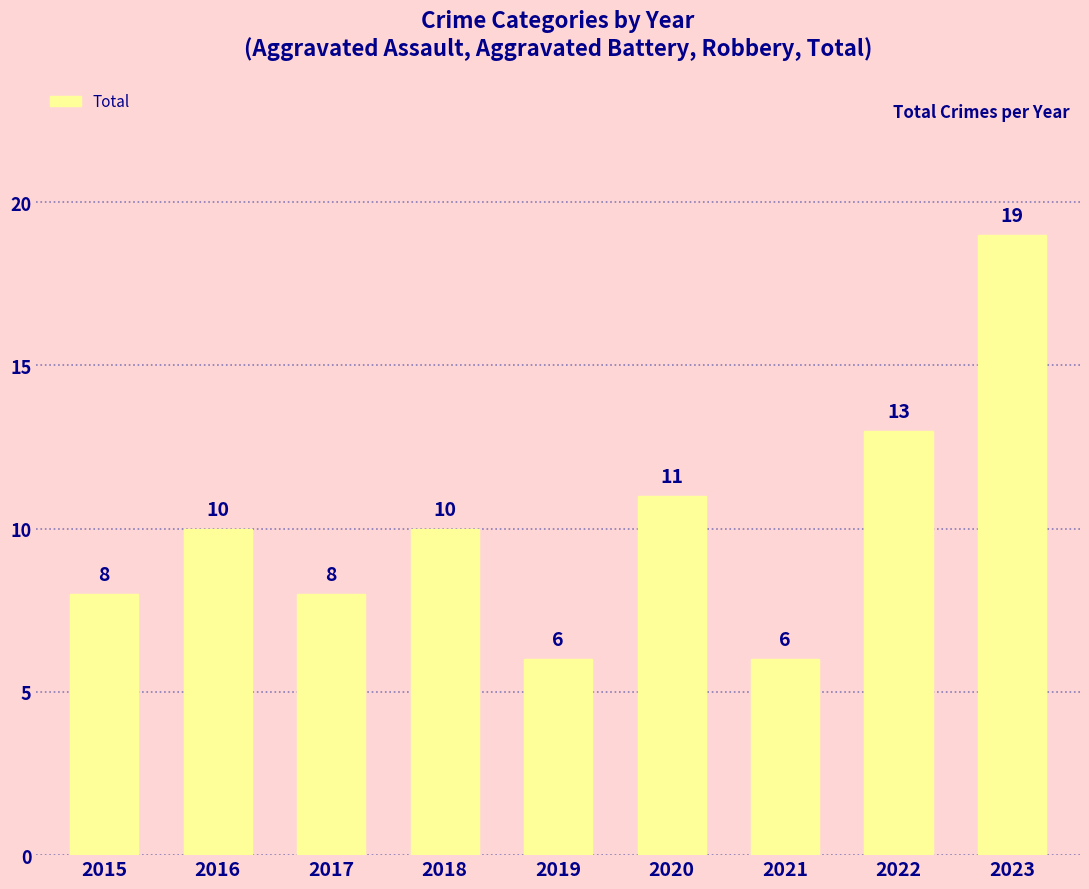

The chart shows a value of 7 at 2023. True or false?

False